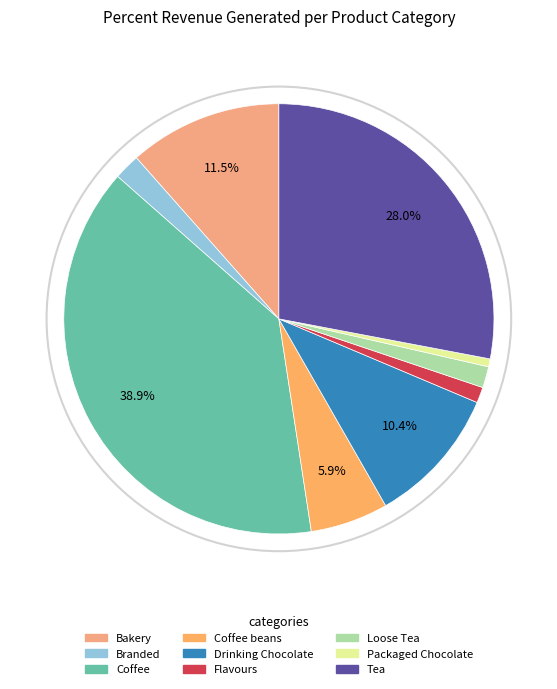

Does Tea represent more than half of the total?

No